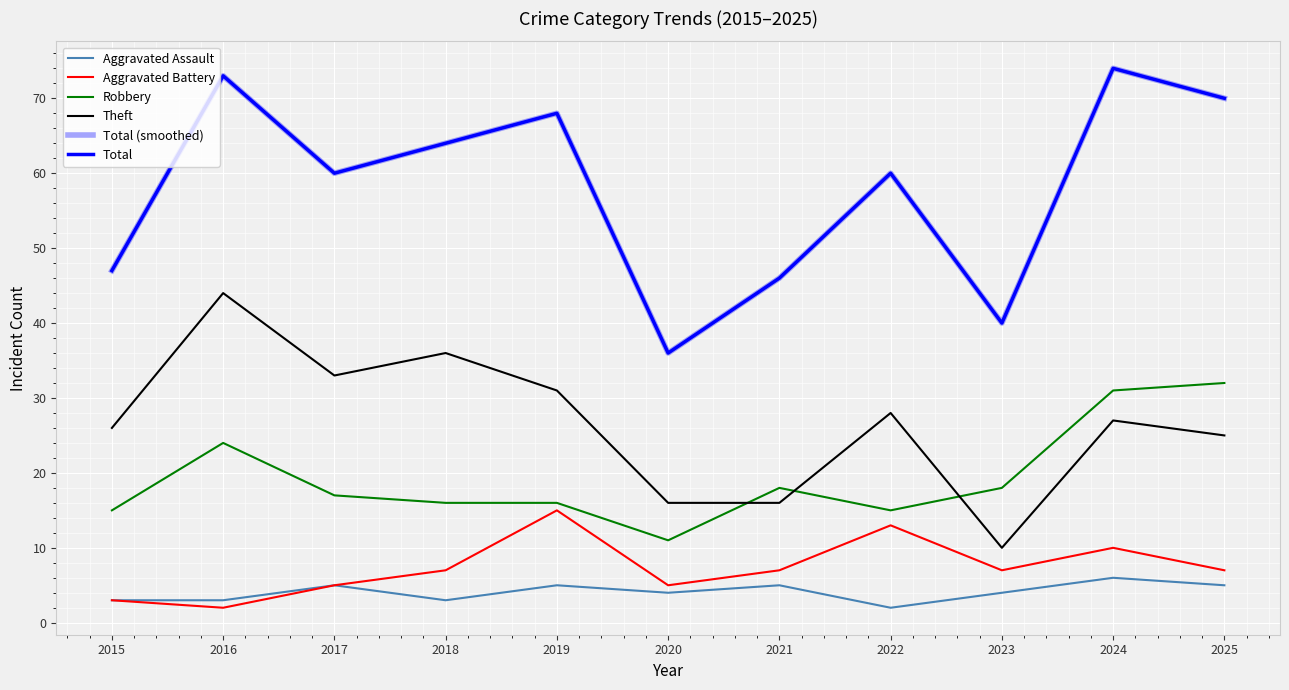

Does the chart have visible grid lines?

Yes